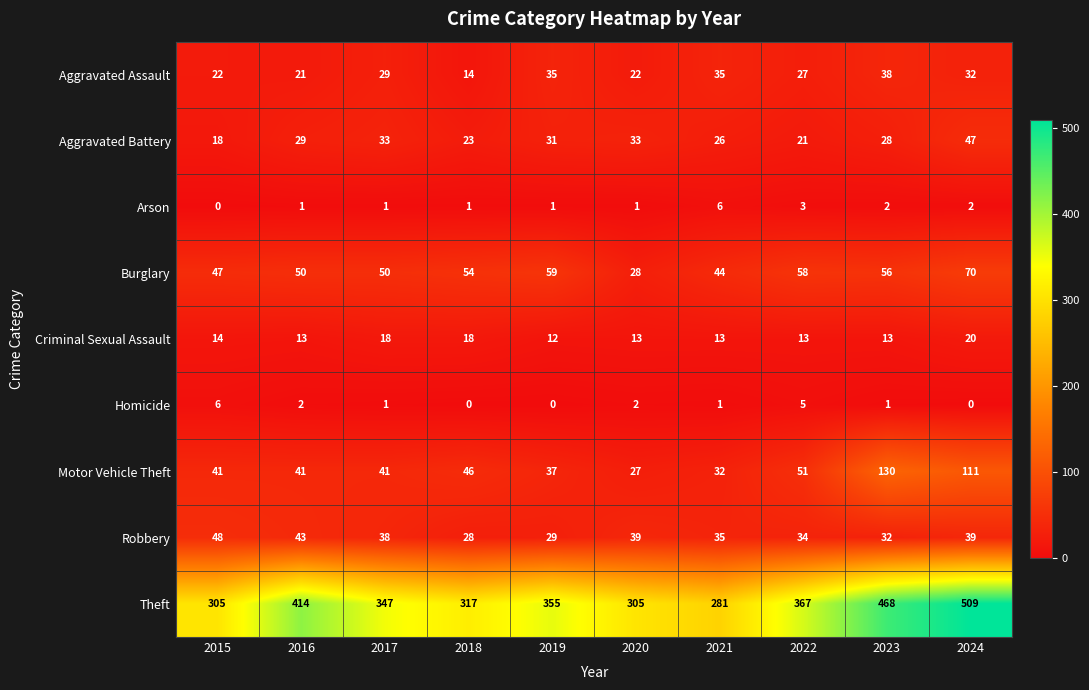

The value of Motor Vehicle Theft at 2017 is 21. True or false?

False